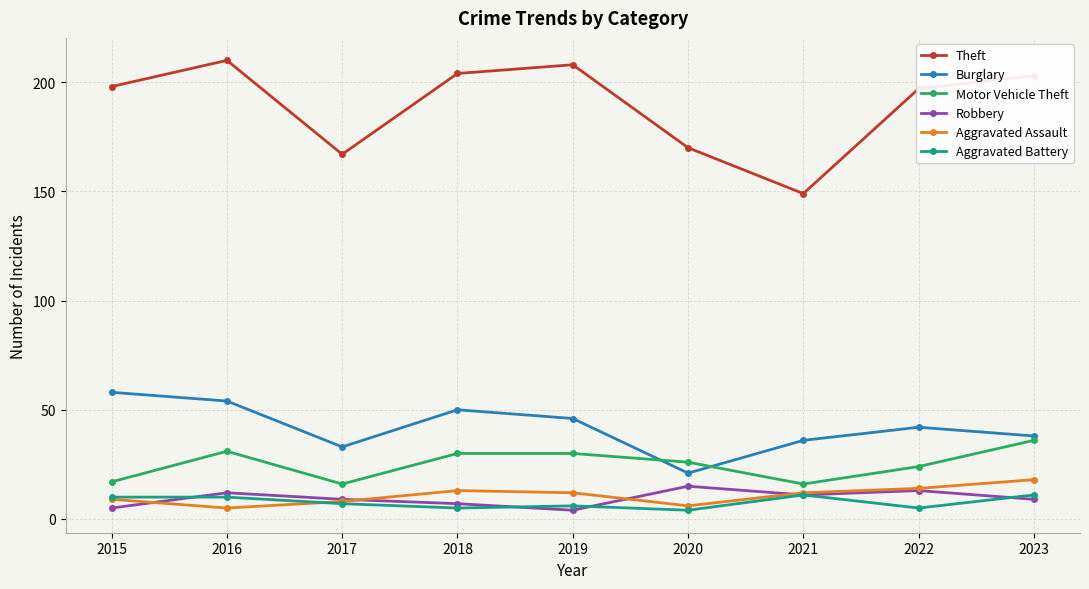

What is the average value of the Aggravated Assault series?

11